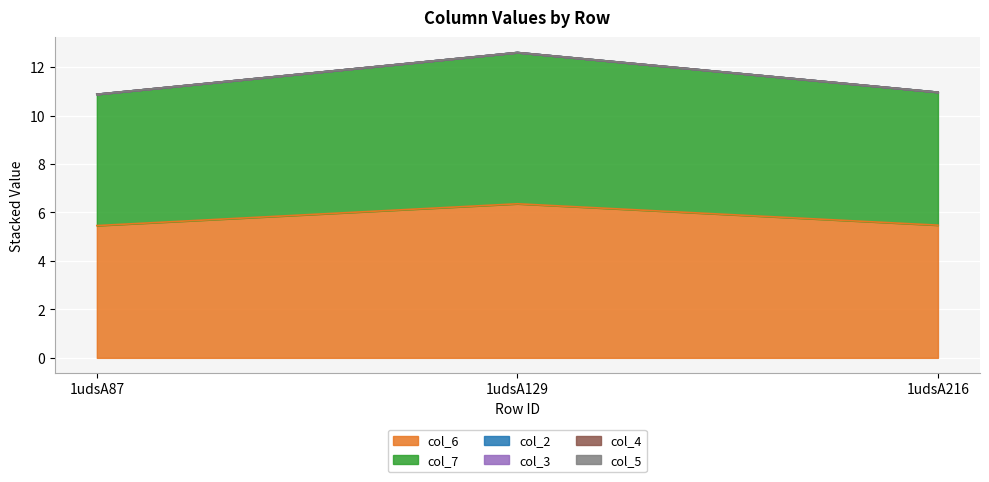

At how many categories does at least one series exceed 0?

3